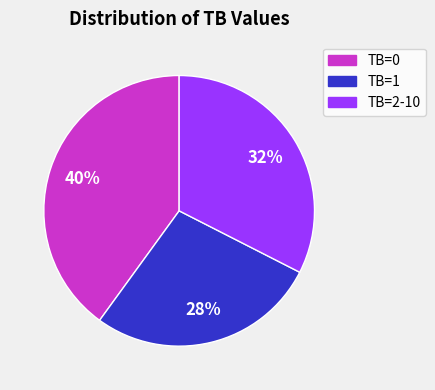

What is the ratio of the value at TB=2-10 to the value at TB=1?

1.2